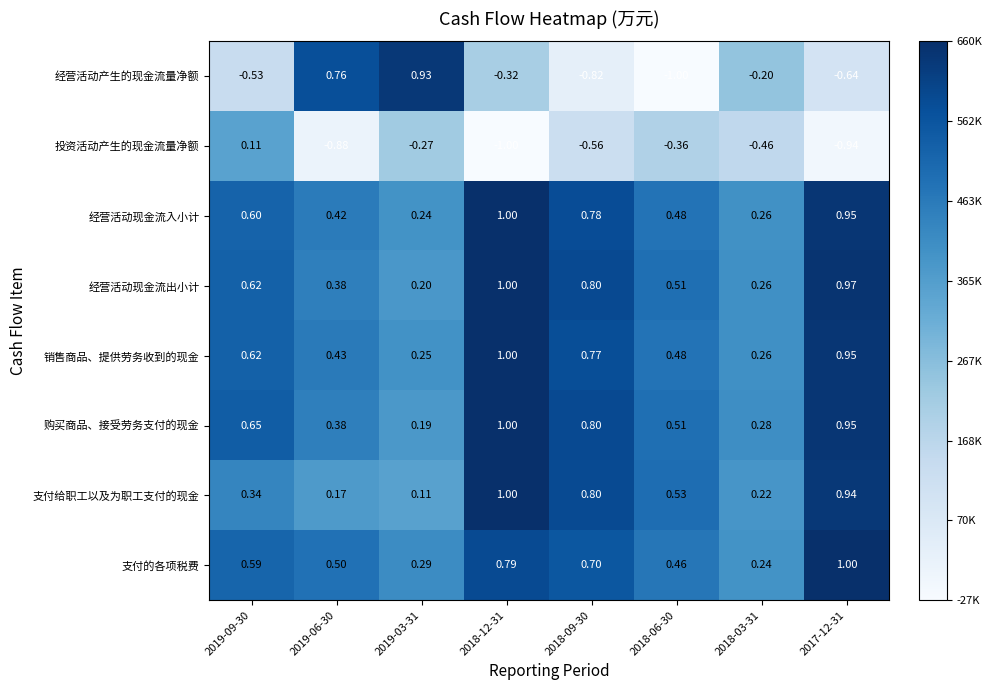

Which series has the widest spread of values?

经营活动产生的现金流量净额